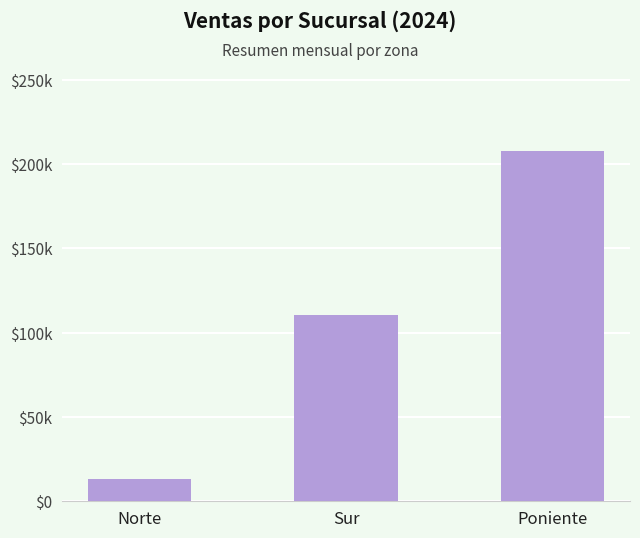

What is the greatest value displayed?

208000